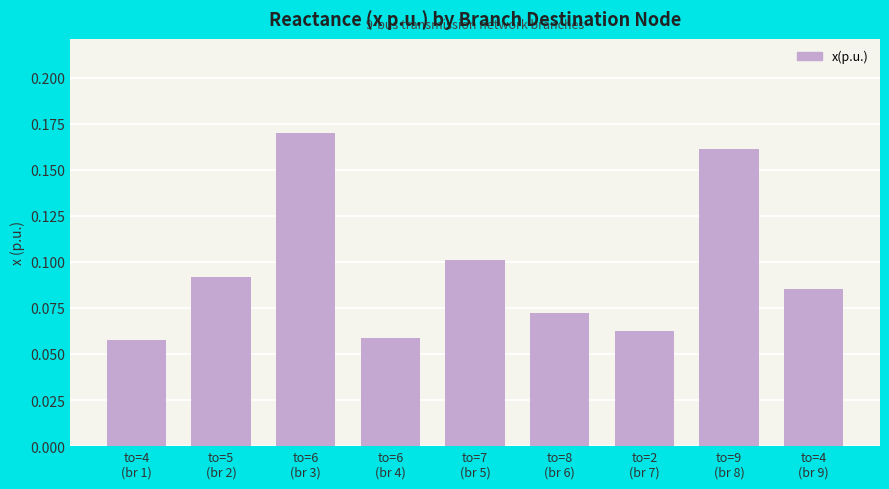

Count the values in the range 0 to 1.

9